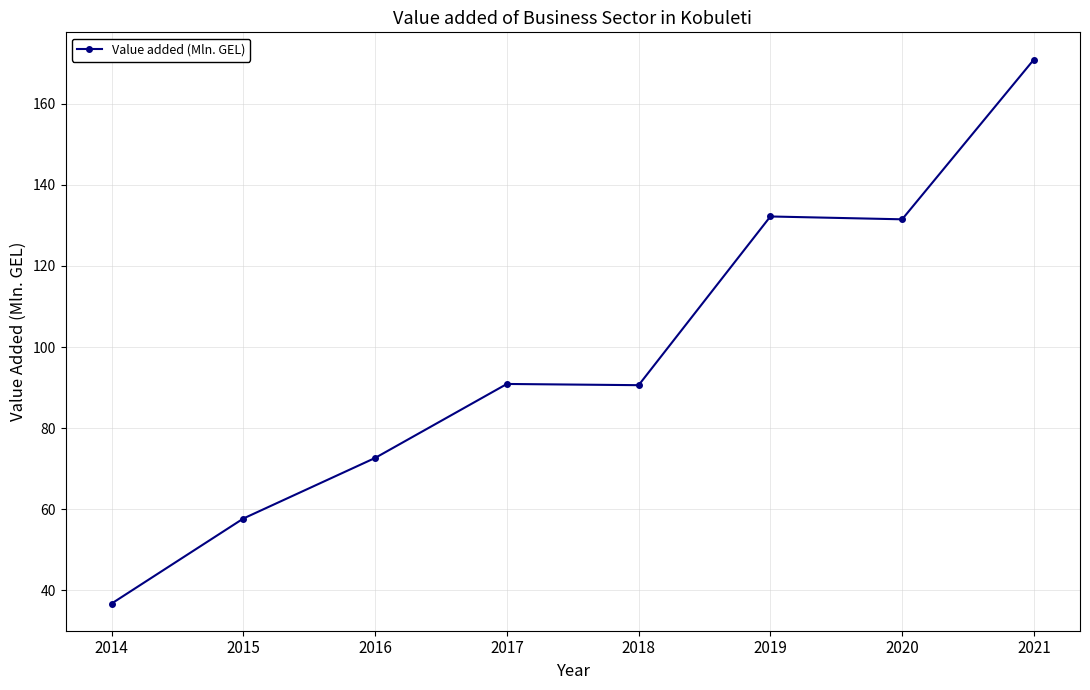

What is the sum of the values at 2016 and 2019?

204.9